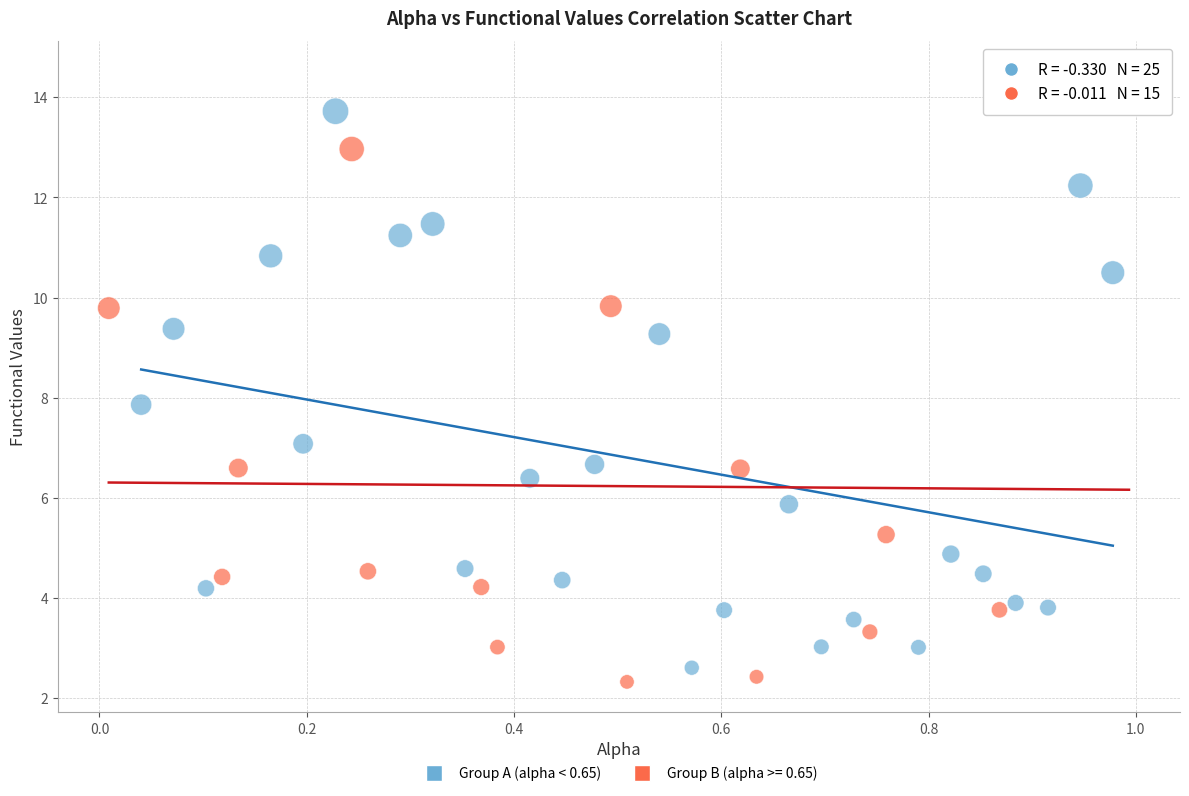

Which series has the largest Y range (max minus min)?

Group B (alpha >= 0.65)